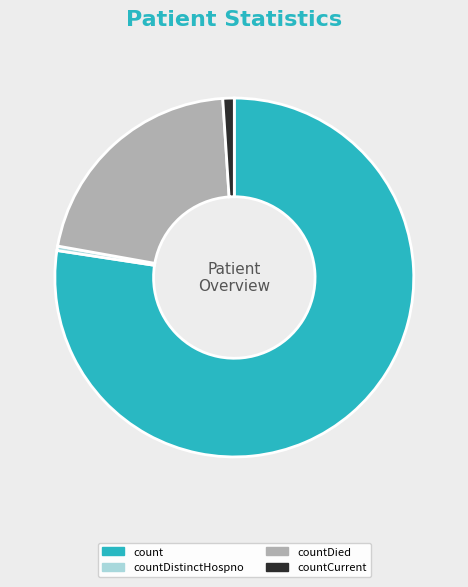

Which has a higher value, countDied or countCurrent?

countDied